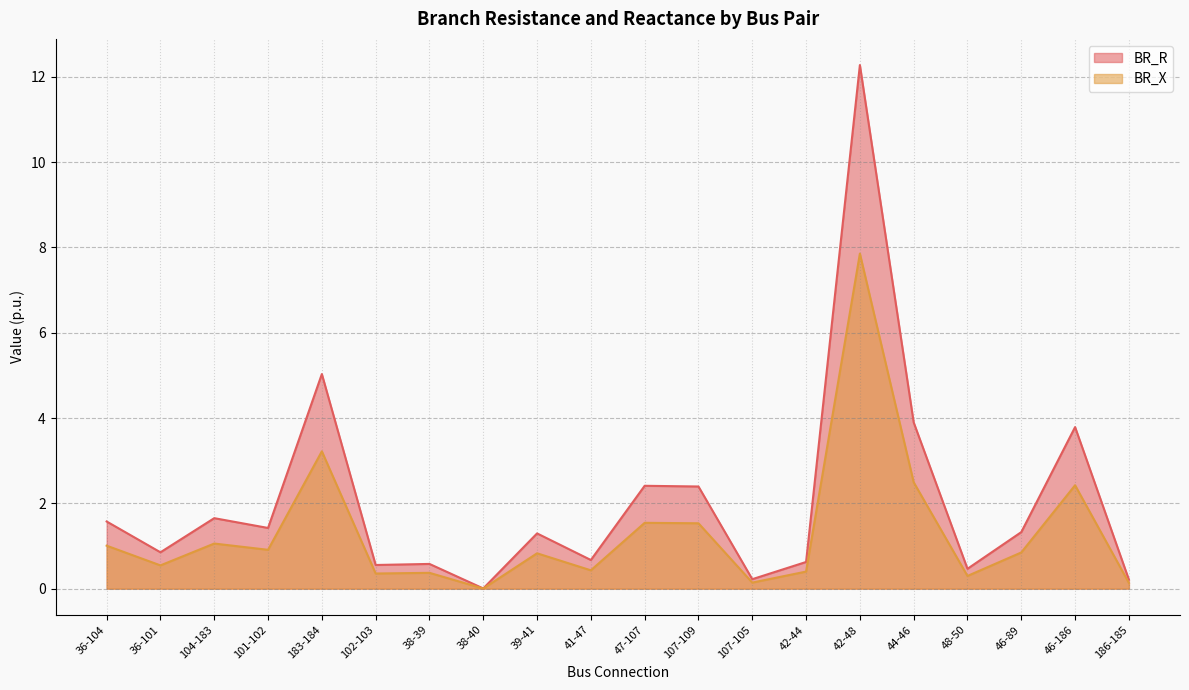

Reading left to right, list all the values displayed in this chart.

BR_R: 1.6	0.9	1.7	1.4	5.0	0.6	0.6	0.0	1.3	0.7	2.4	2.4	0.2	0.6	12.3	3.9	0.5	1.3	3.8	0.2
BR_X: 1.0	0.5	1.1	0.9	3.2	0.4	0.4	0.0	0.8	0.4	1.5	1.5	0.1	0.4	7.9	2.5	0.3	0.8	2.4	0.1